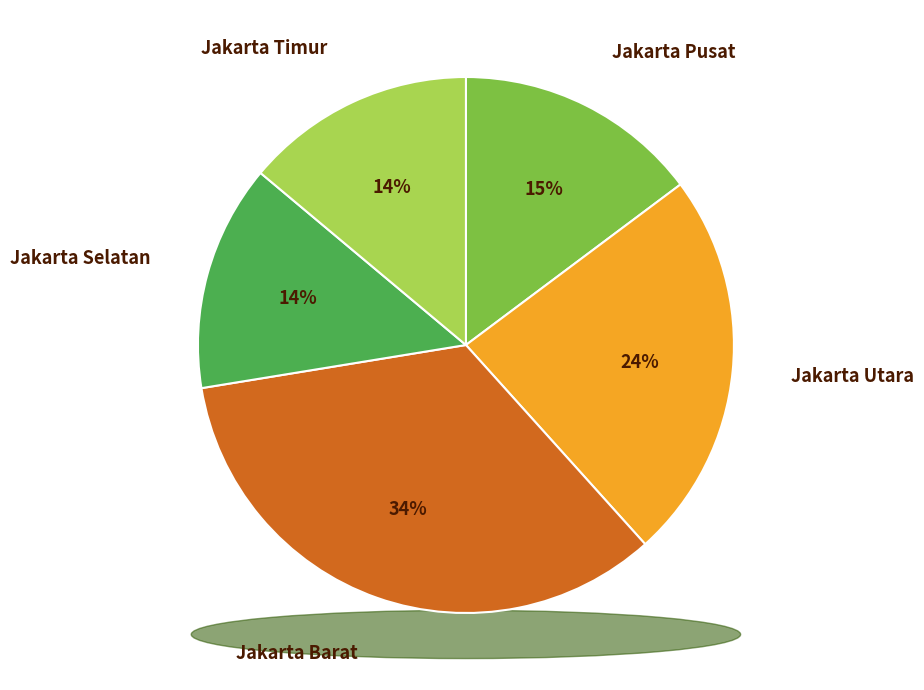

Rank the categories by value from highest to lowest.

Jakarta Barat, Jakarta Utara, Jakarta Pusat, Jakarta Timur, Jakarta Selatan